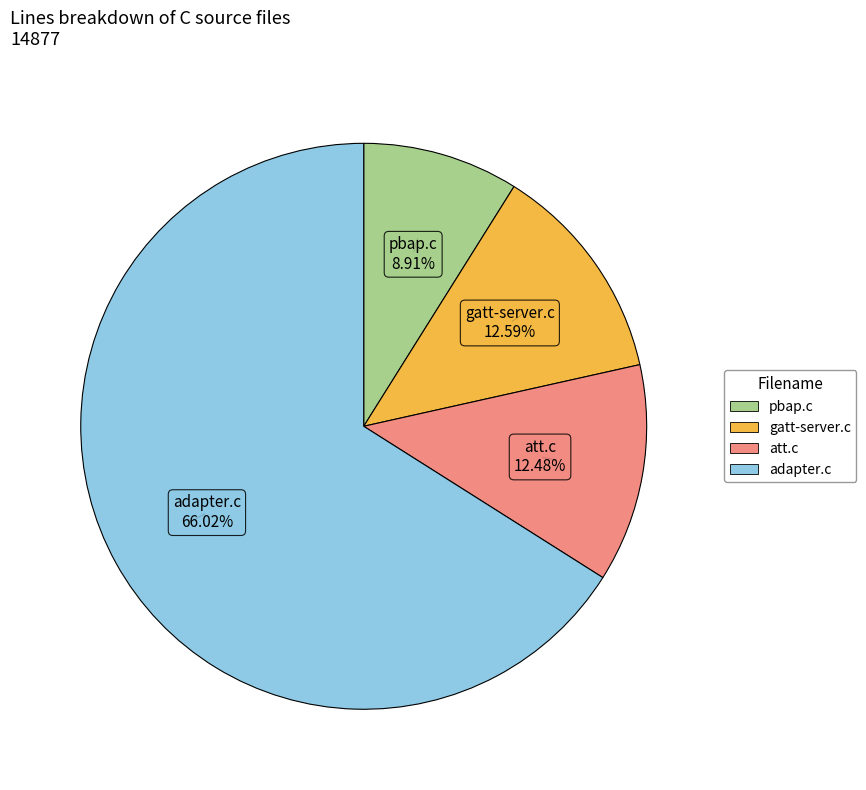

What percentage is the att.c slice, to the nearest percent?

12%